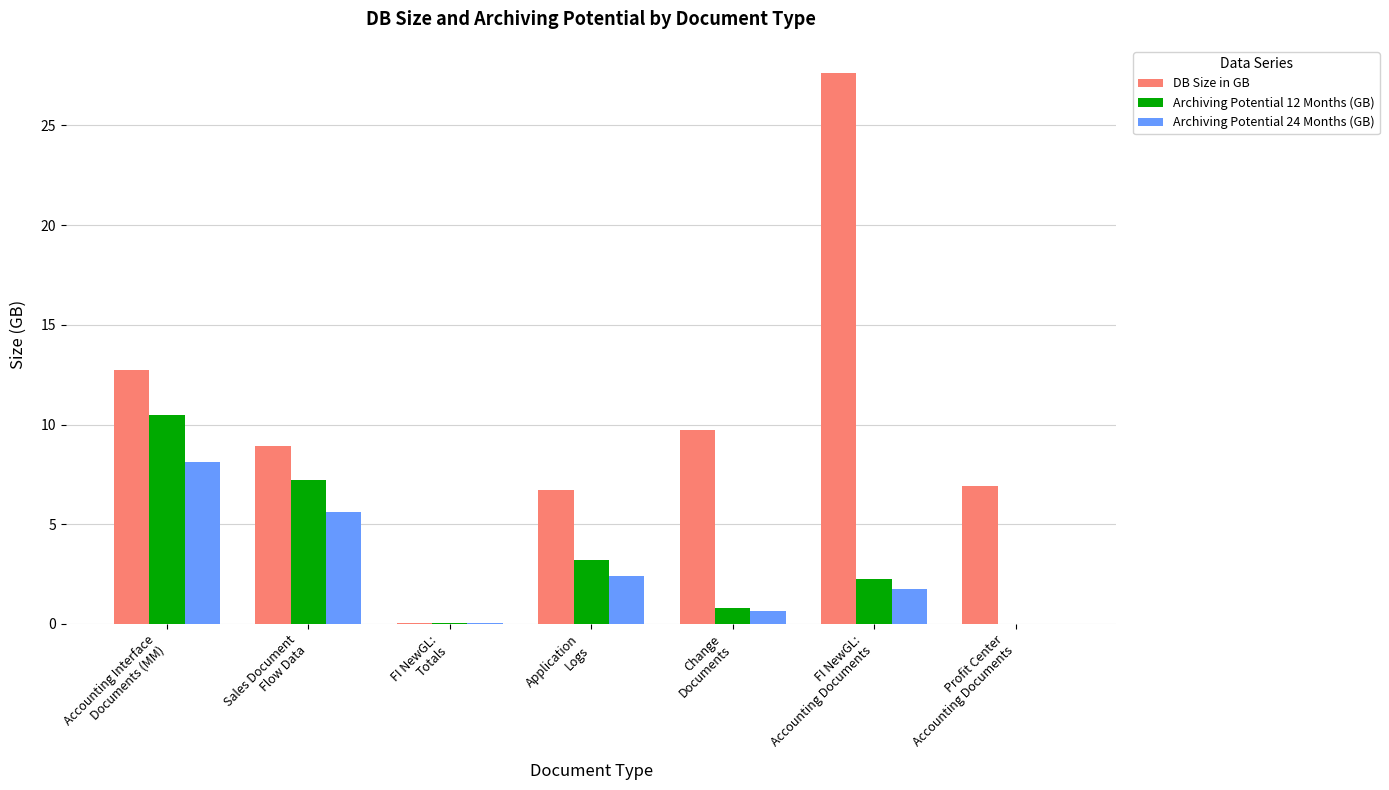

What is the sum of all Archiving Potential 12 Months (GB) values?

24.0